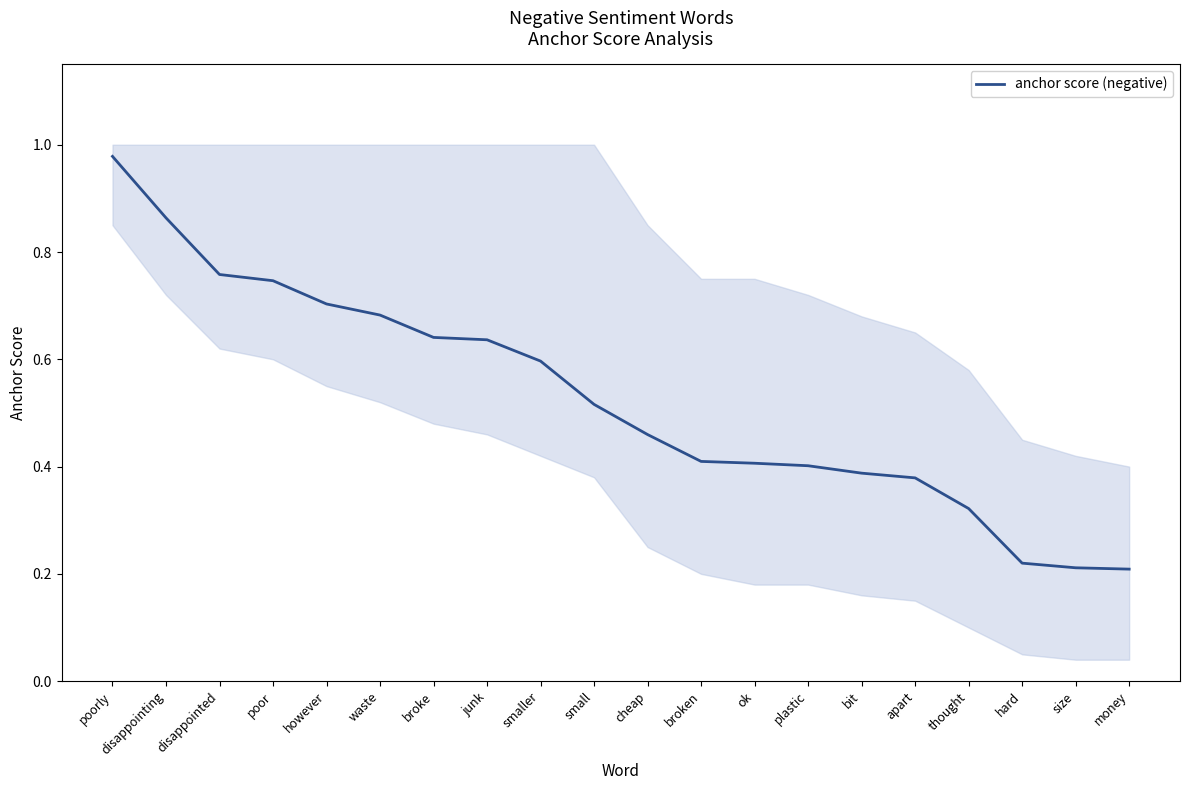

True or false: the data shows 0.3 at thought.

True